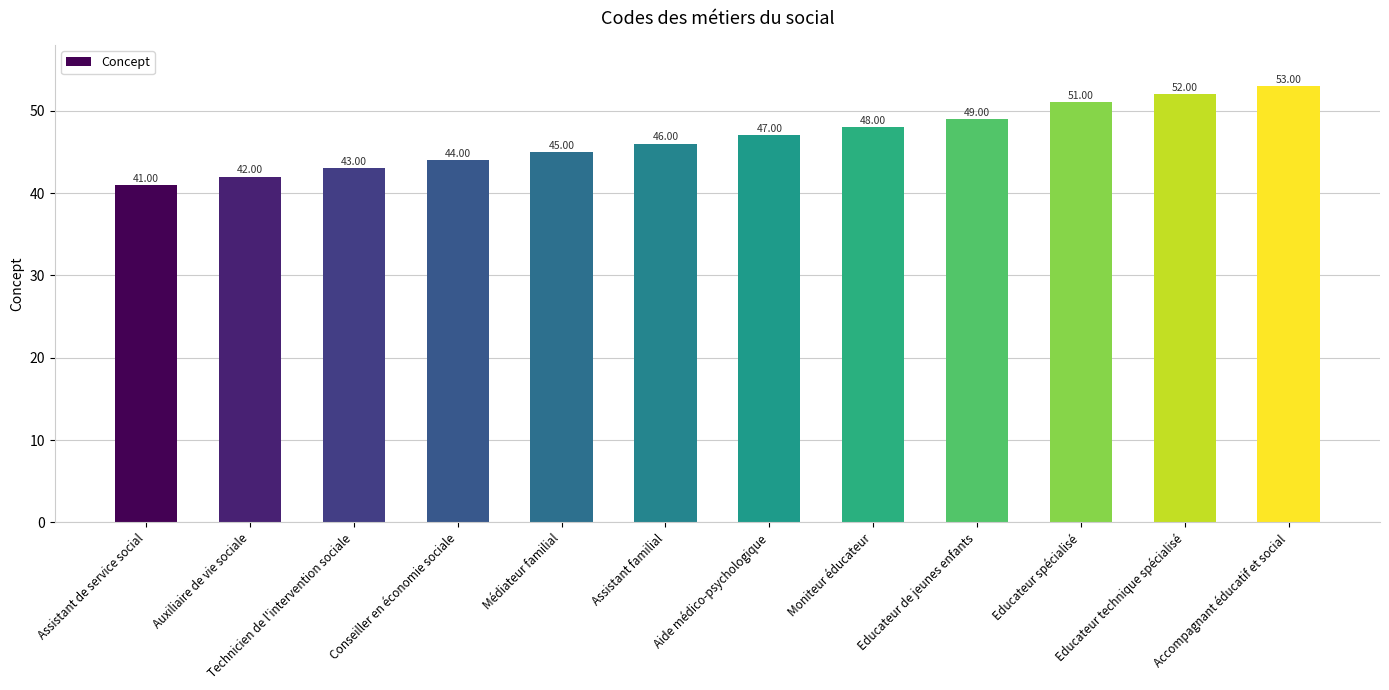

What is the change in value from Médiateur familial to Educateur de jeunes enfants?

+4